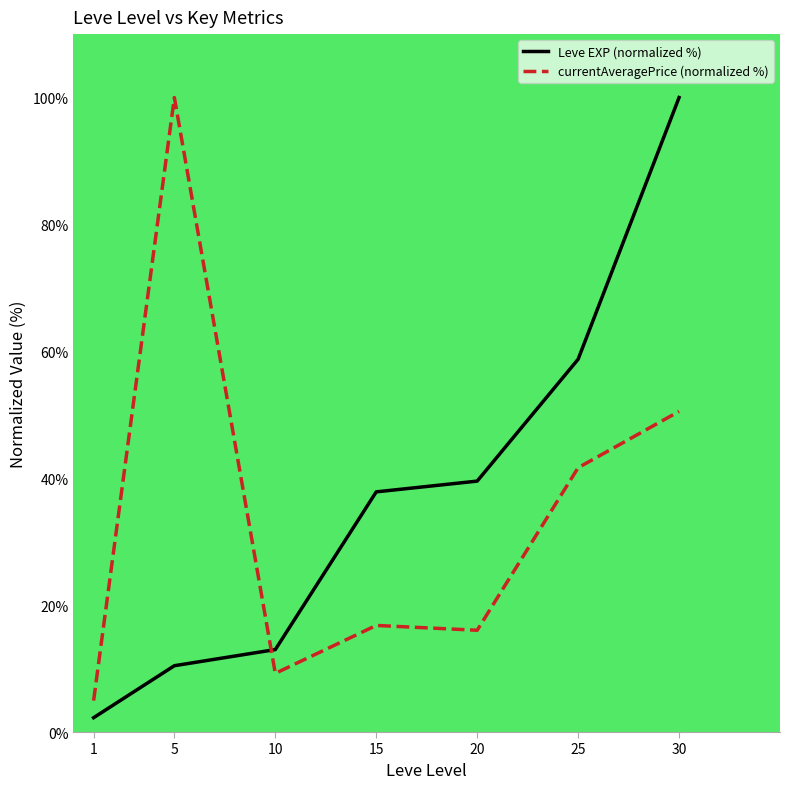

What is the total value across all series at 5?

110.5